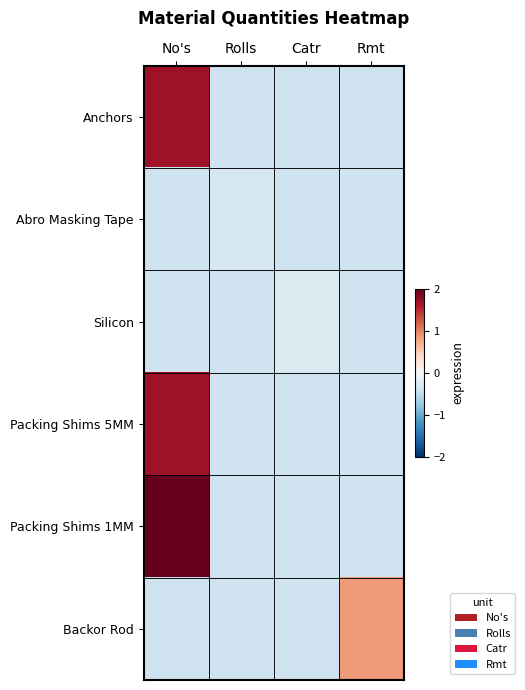

Which series changed the most between Rolls and Catr?

Silicon